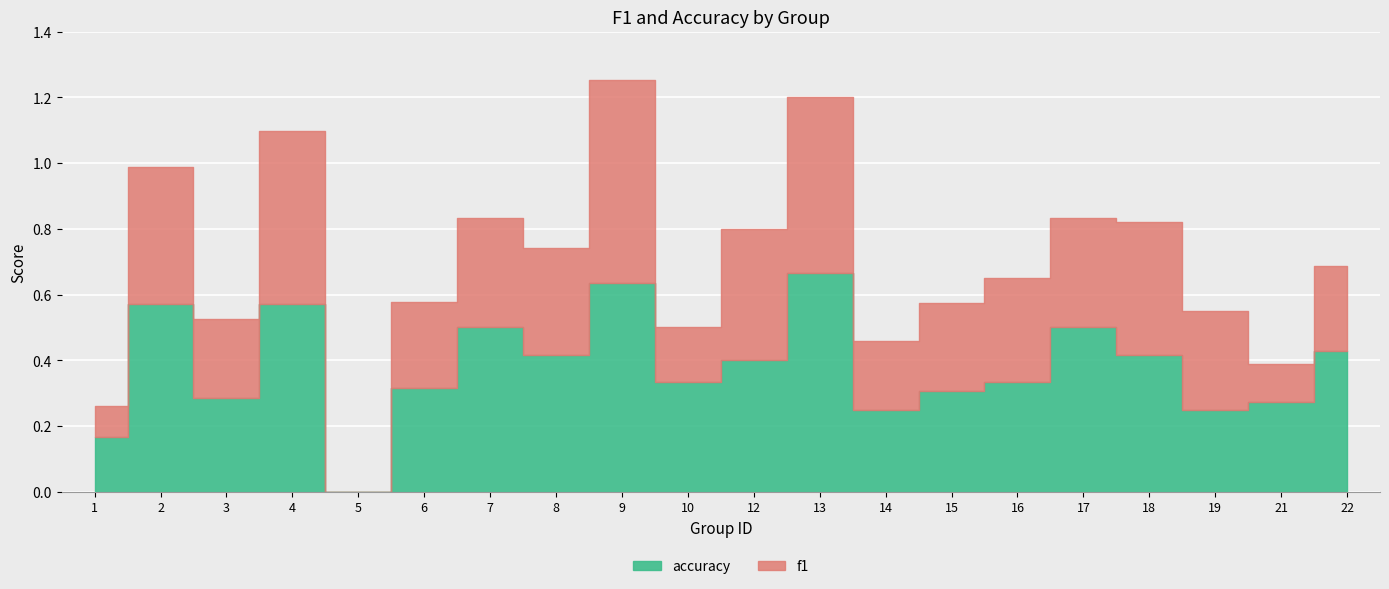

True or false: accuracy has a value of 0.5 at 17.

True